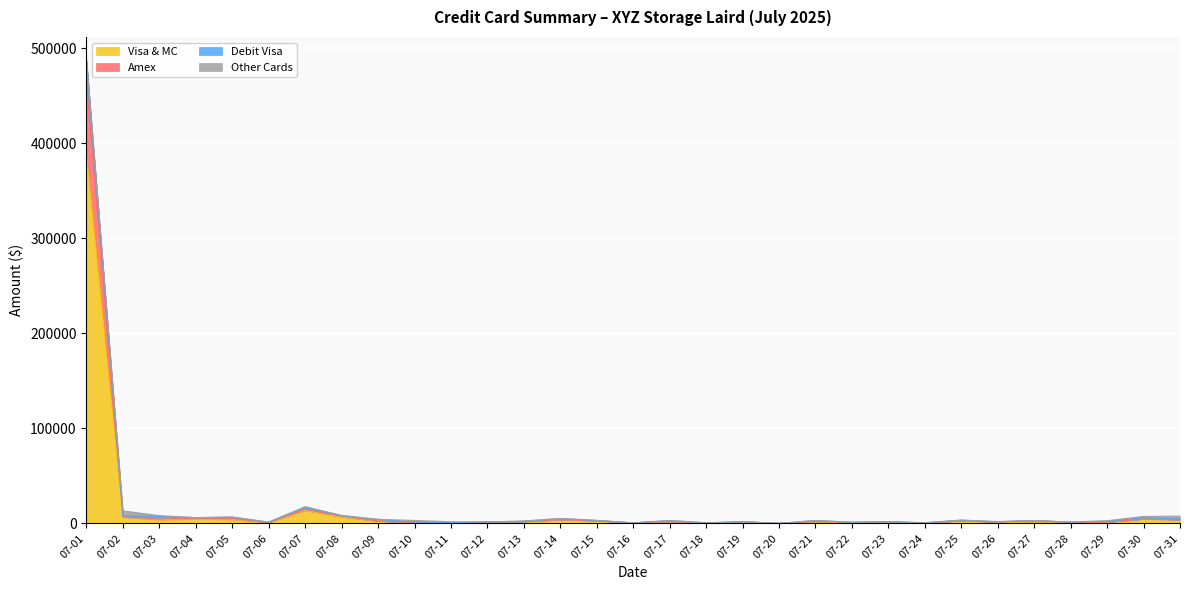

True or false: Debit Visa and Amex cross at least once.

False